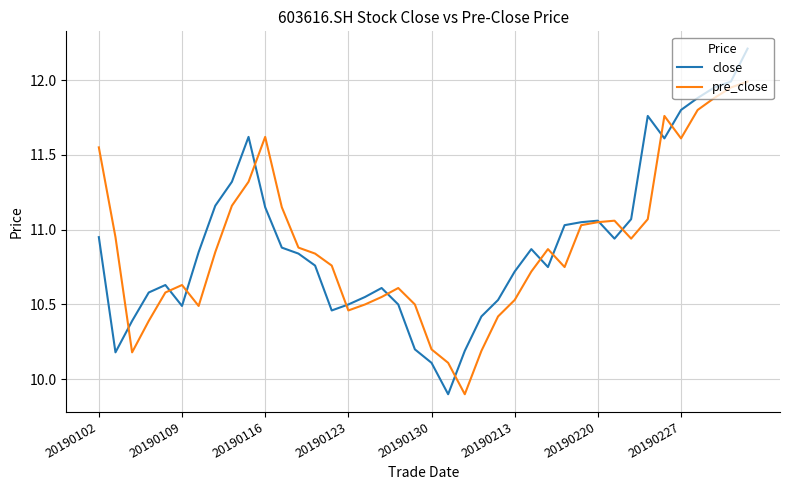

List the series in order of their peak value, highest first.

close, pre_close